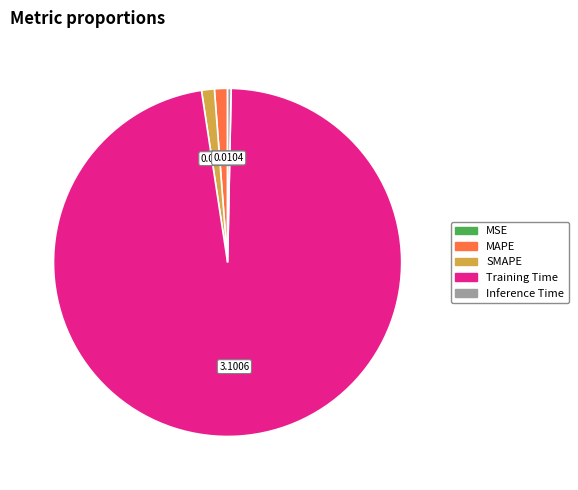

What is the largest slice in the pie chart?

Training Time